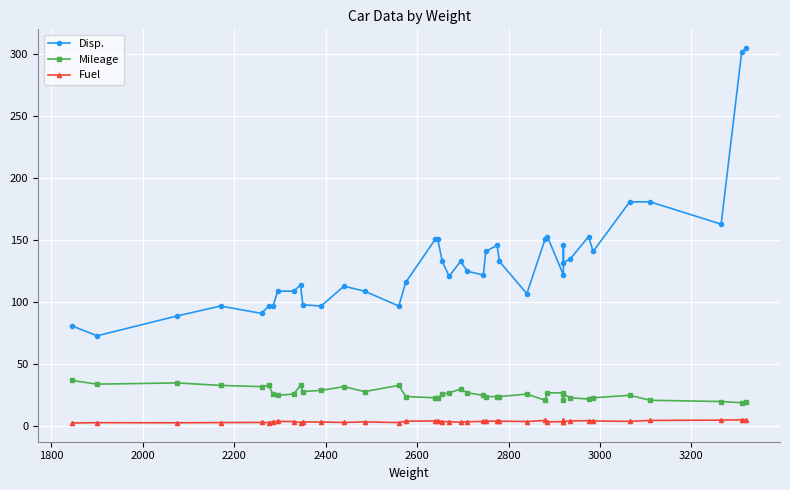

Which series has the largest range (max minus min)?

Disp.